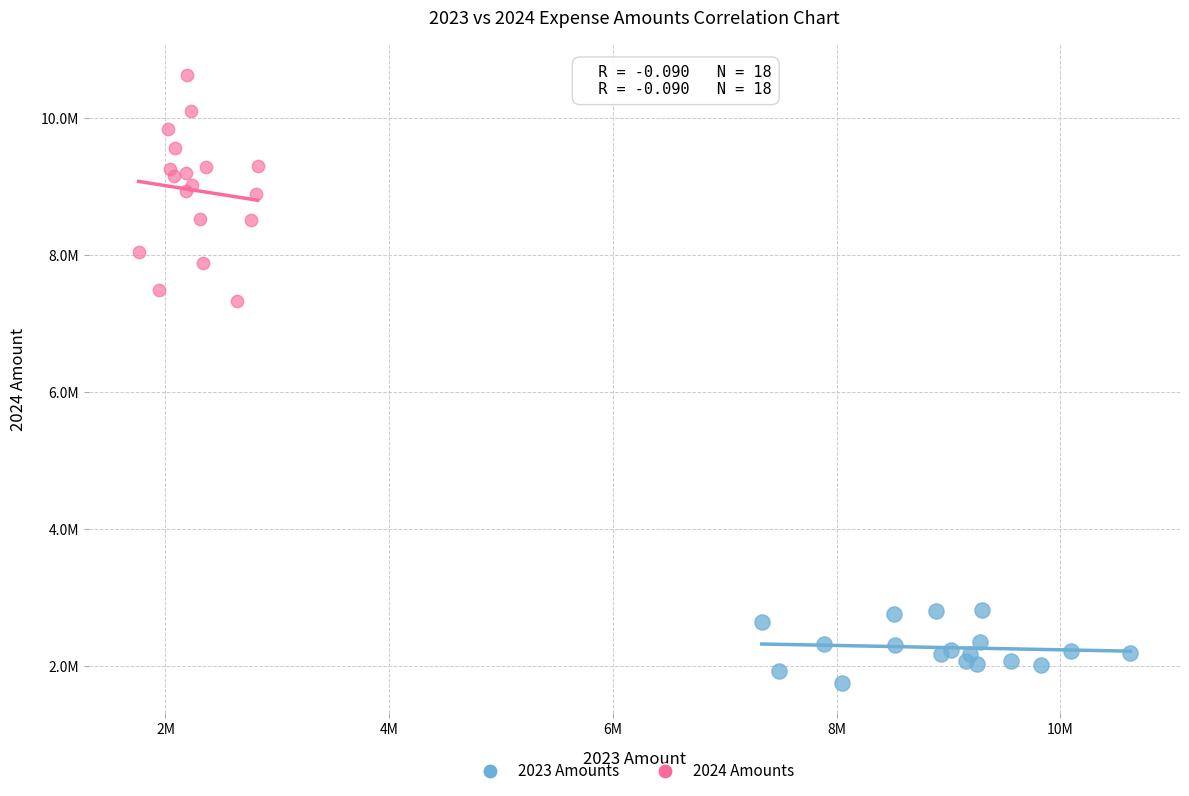

Which series has the widest spread of Y values?

2024 Amounts